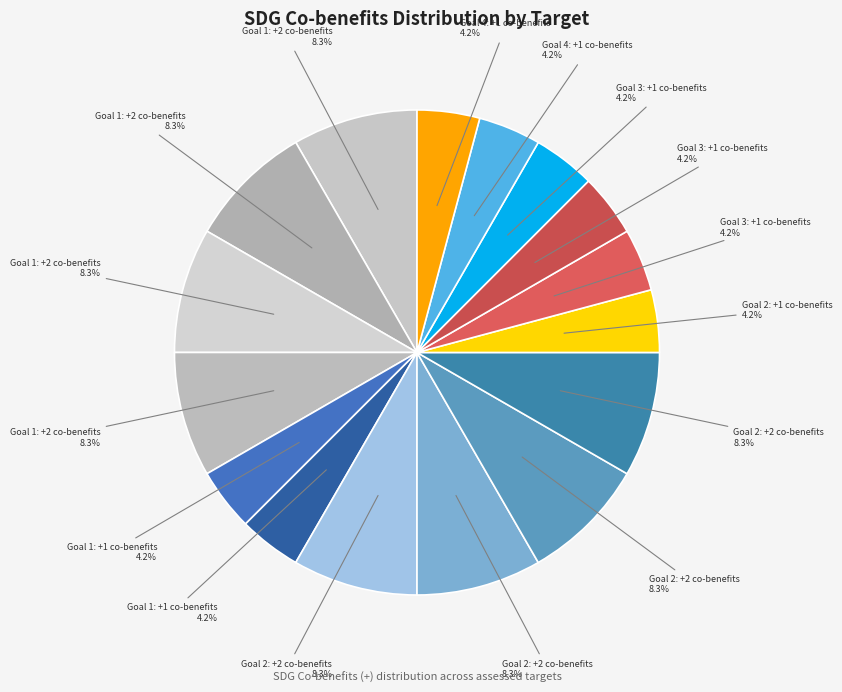

Is there a majority slice in this chart?

No